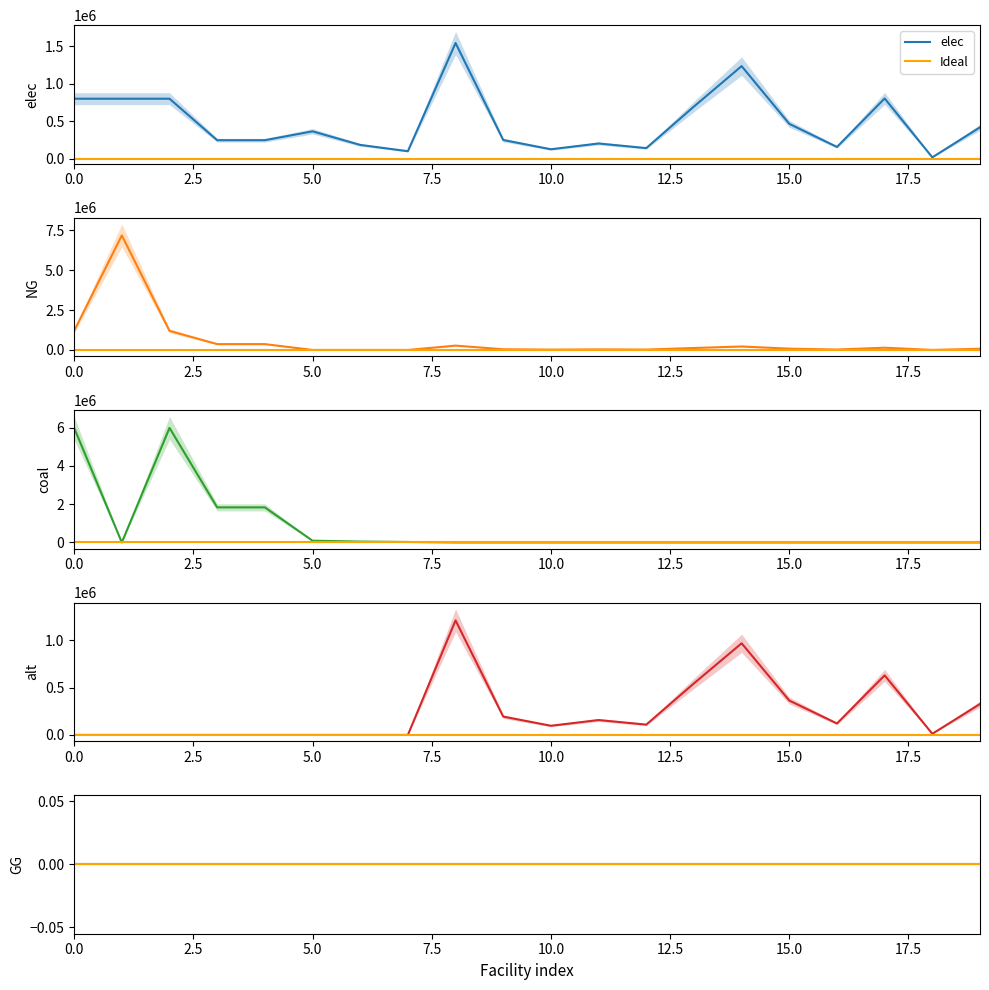

Does the chart display data point markers on the line(s)?

No